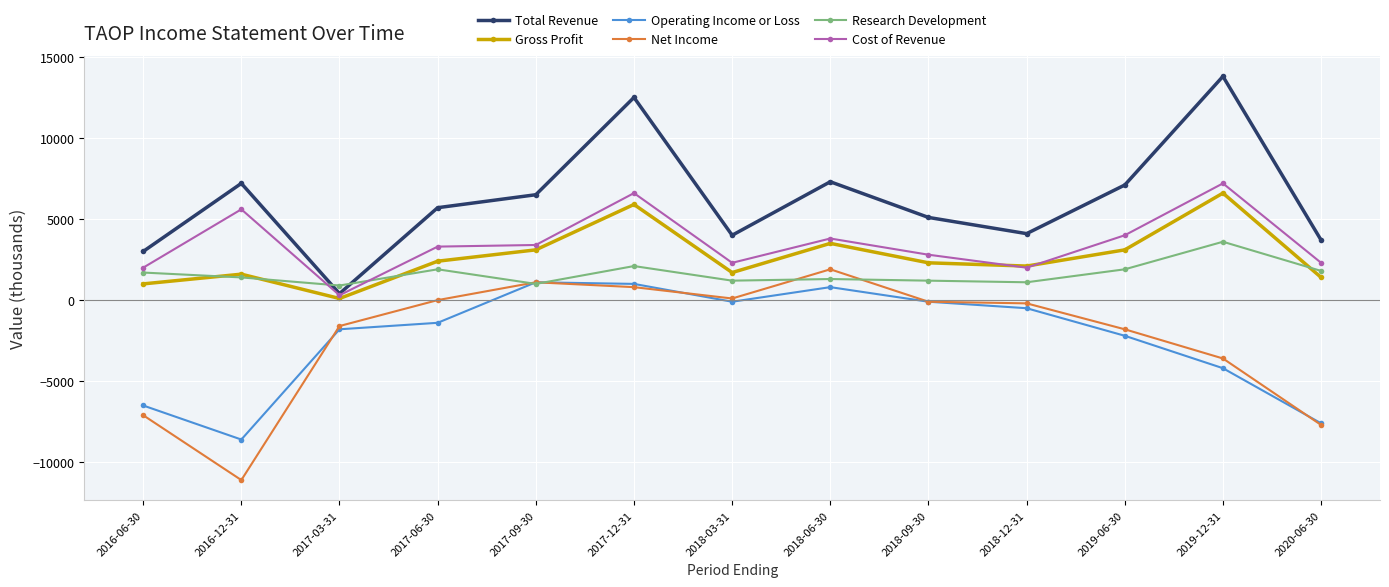

The Operating Income or Loss series shows -11734 at 2020-06-30. True or false?

False